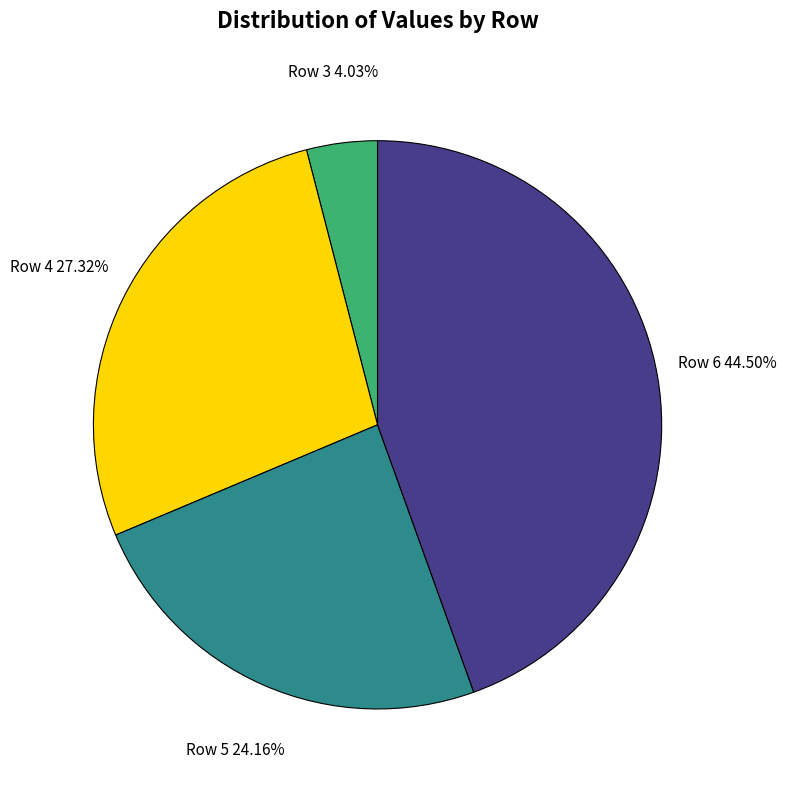

Do Row 5 and Row 4 together represent more than half of the pie?

Yes